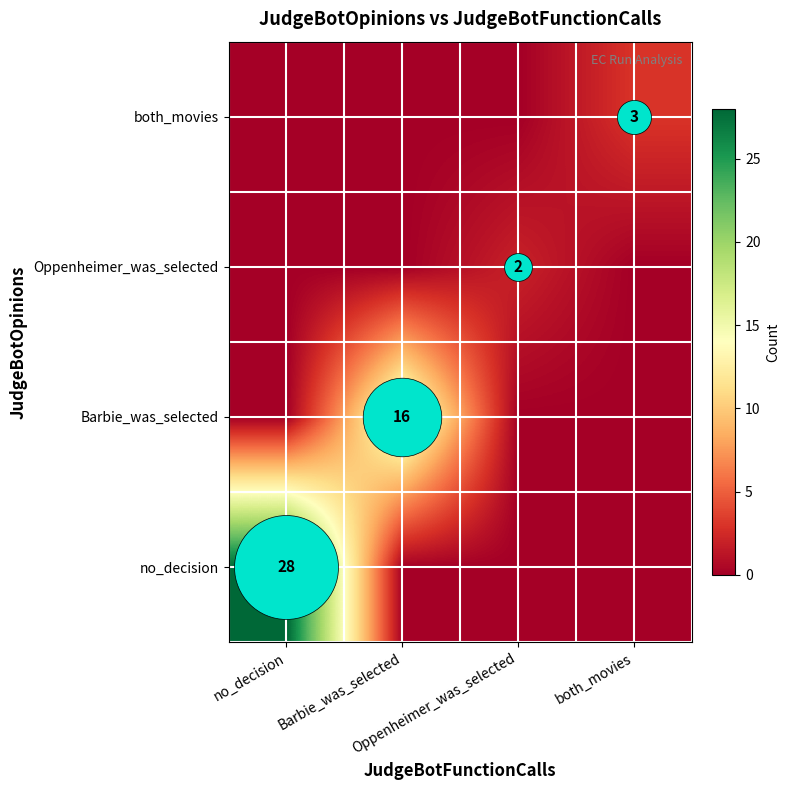

The both_movies series shows 0 at Oppenheimer_was_selected. True or false?

True